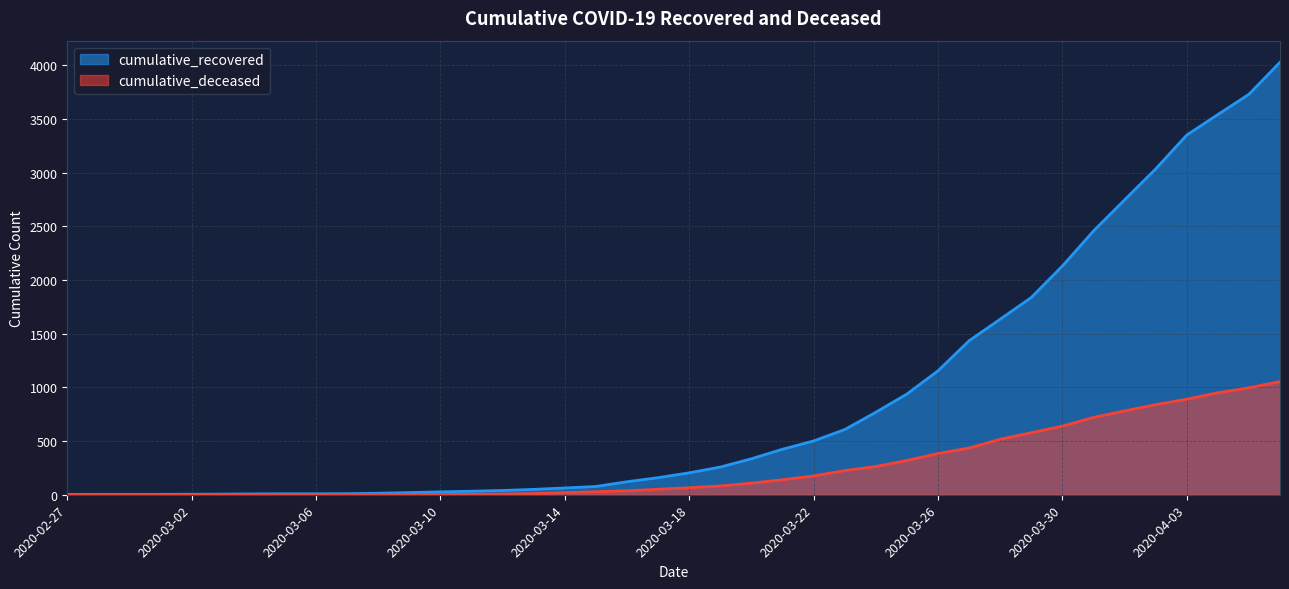

Where does the cumulative_deceased series first go above 65?

2020-03-19